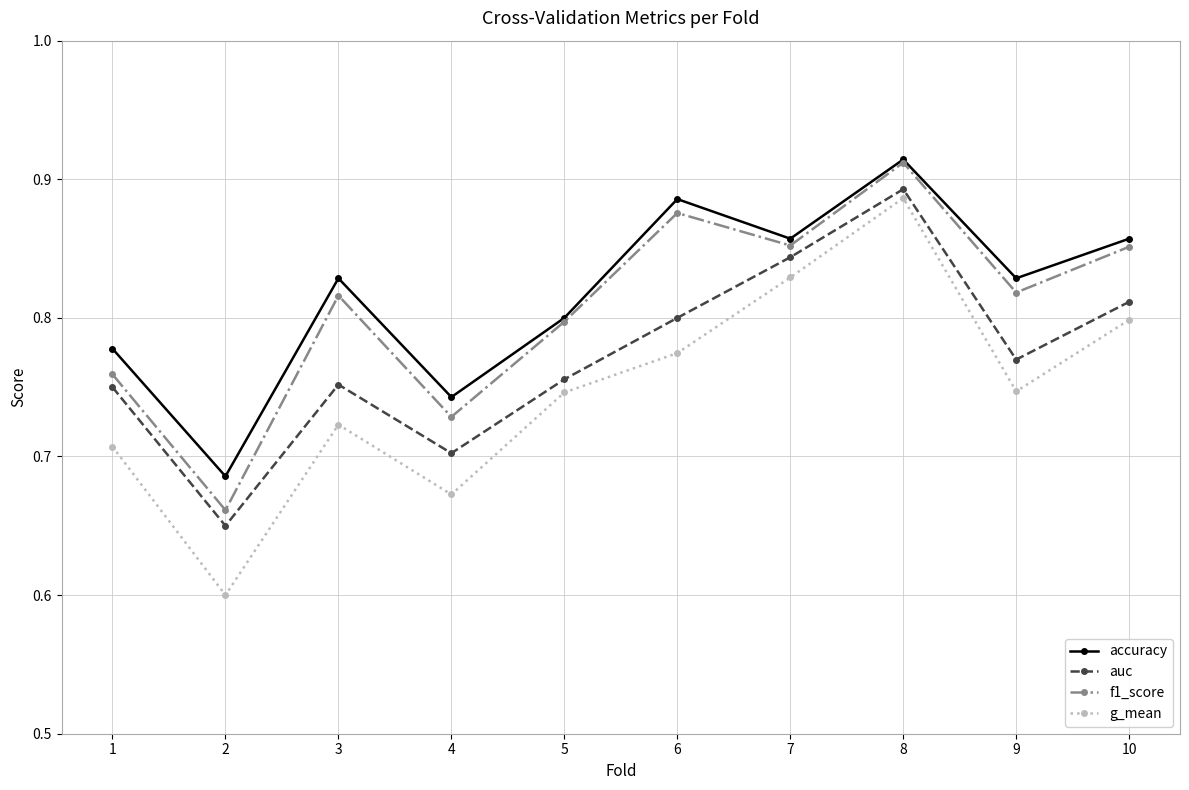

What is the difference between the auc values at 4 and 9?

0.1